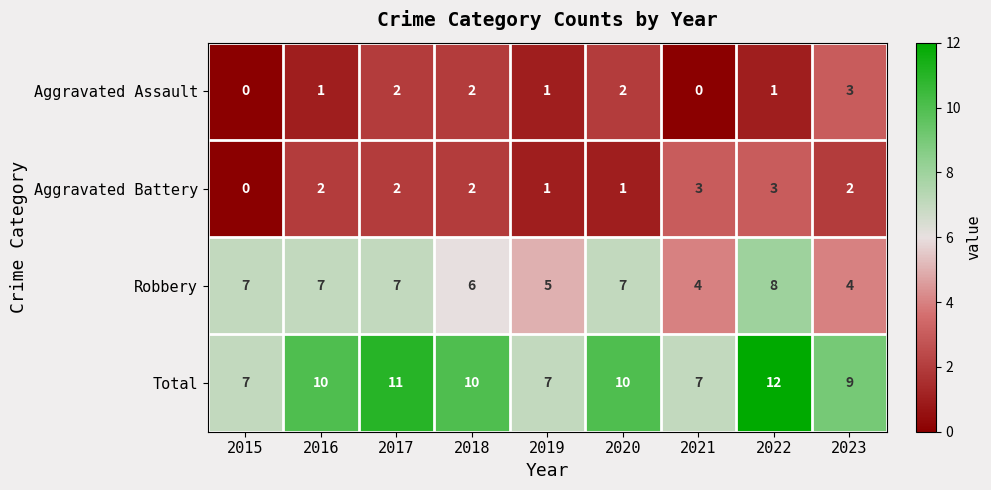

What is the maximum value shown in the chart?

12